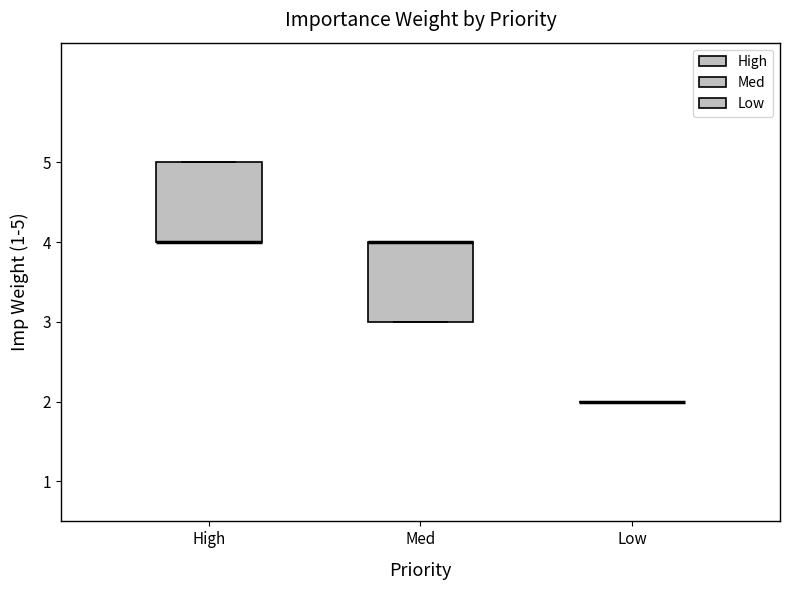

Reading left to right, read every box against the y-axis: the position of its median line, the range the box covers, and the ends of its whiskers. The values are not printed on the chart, so give them approximately, as read against the axis.

High: median 4 (drawn on the box's lower edge), box 4 to 5, whiskers 4 to 5
Med: median 4 (drawn on the box's upper edge), box 3 to 4, whiskers 3 to 4
Low: box collapsed to a line at 2, whiskers 2 to 2